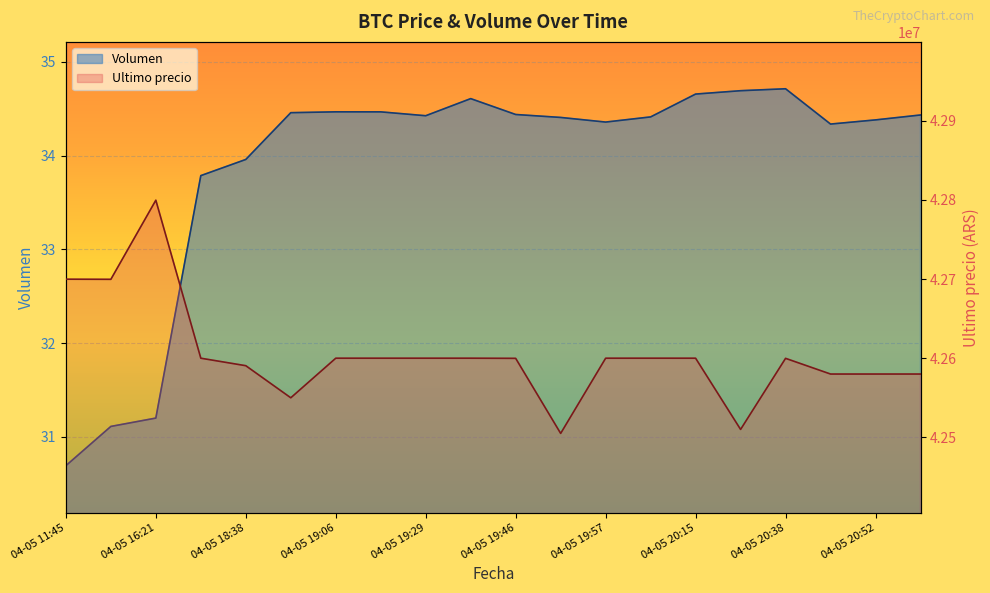

Rank the series at 04-05 19:38 from lowest to highest value.

Volumen, Ultimo precio